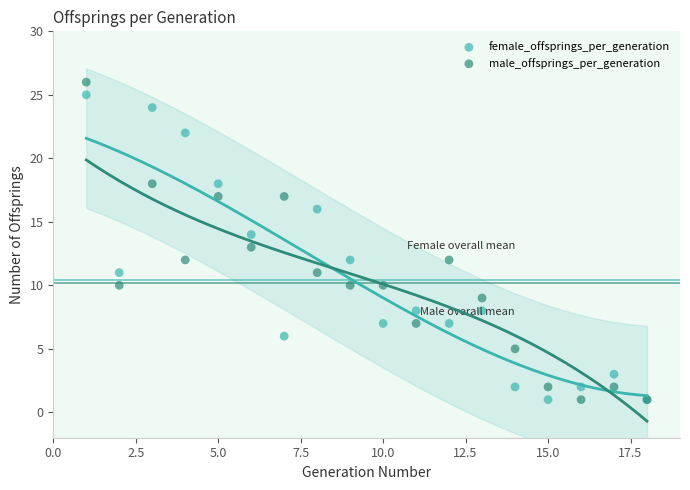

What is the X range (max minus min) for the scatter plot?

17